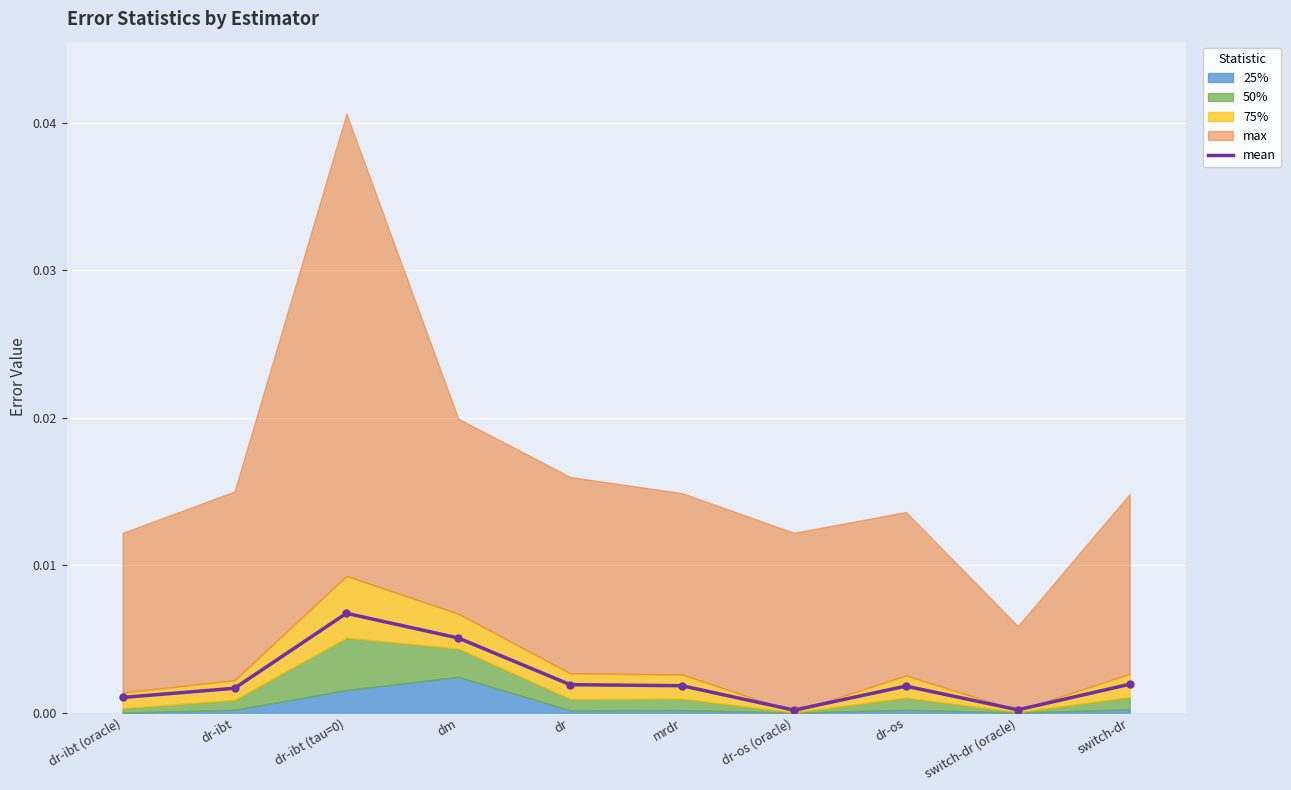

Rank the categories by value from lowest to highest.

dr-os (oracle), switch-dr (oracle), dr-ibt (oracle), dr-ibt, dr-os, mrdr, dr, switch-dr, dm, dr-ibt (tau=0)